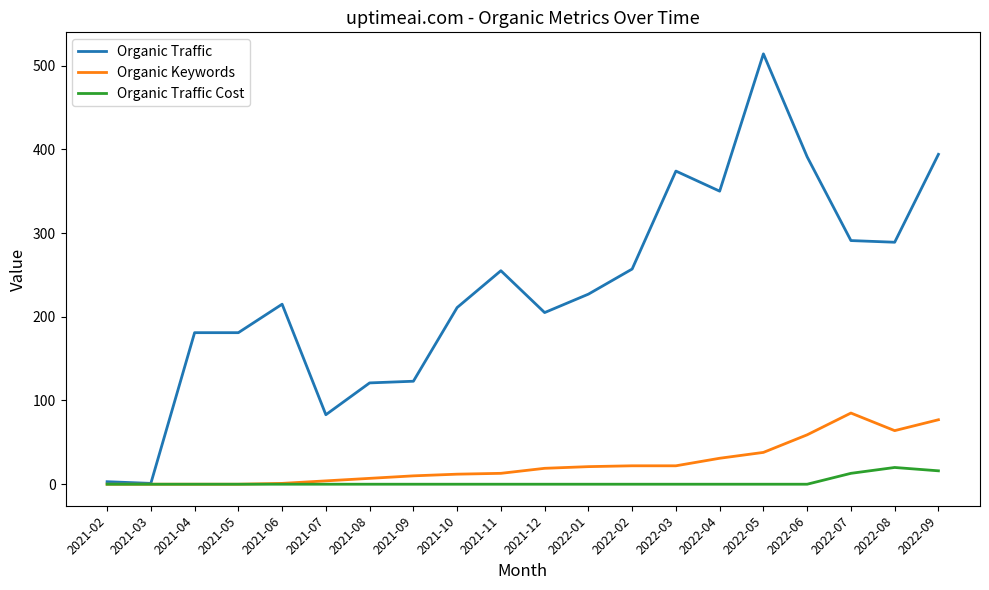

Rank the series at 2022-06 from lowest to highest value.

Organic Traffic Cost, Organic Keywords, Organic Traffic